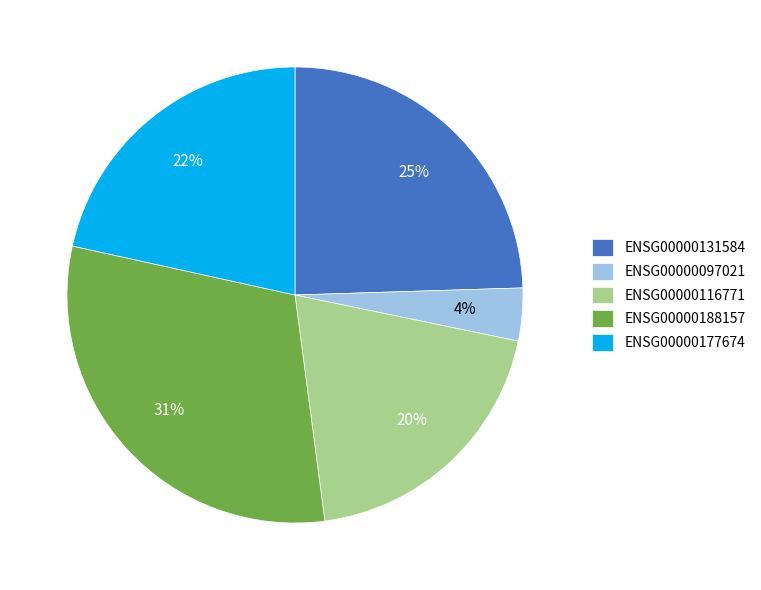

The ENSG00000177674 slice represents 8% of the pie. True or false?

False